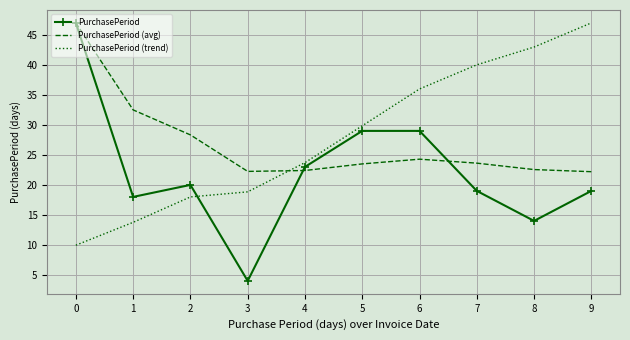

Which series has the largest range (max minus min)?

PurchasePeriod